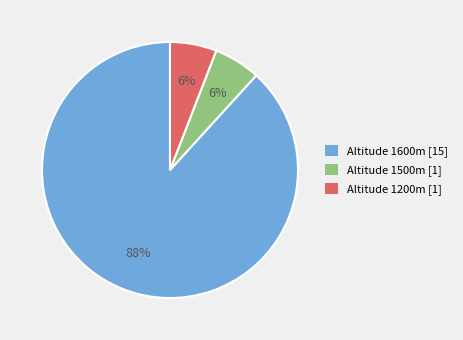

Combined, do Altitude 1200m [1] and Altitude 1500m [1] account for over 50%?

No